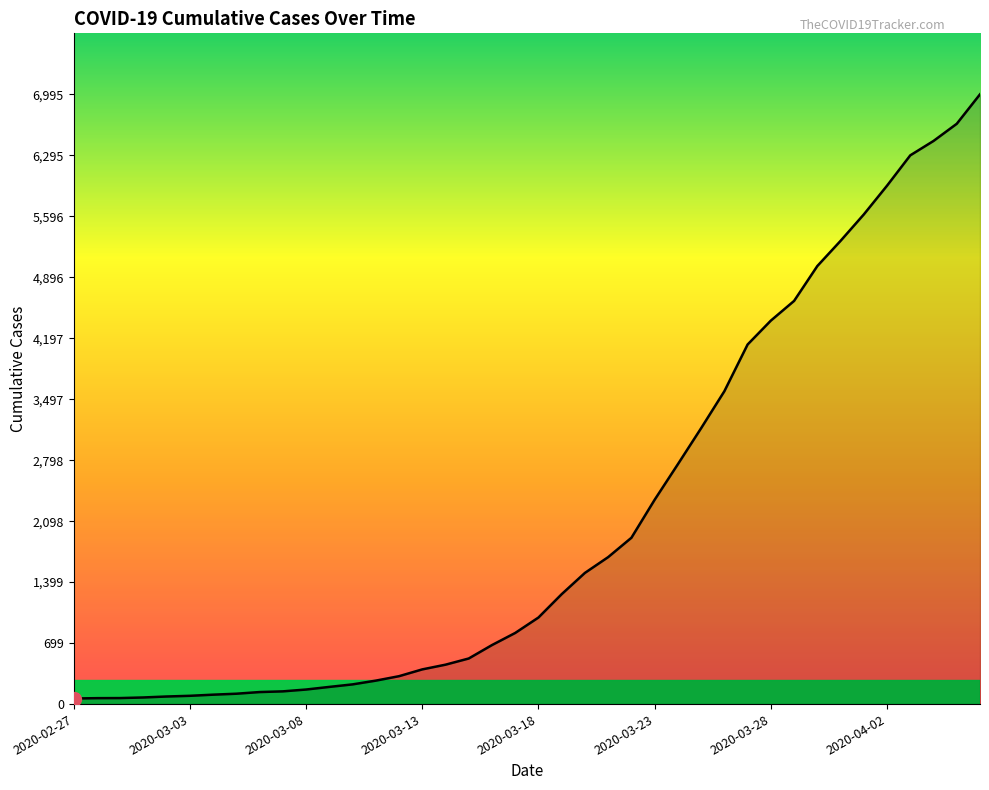

What is the maximum value shown in the chart?

6995